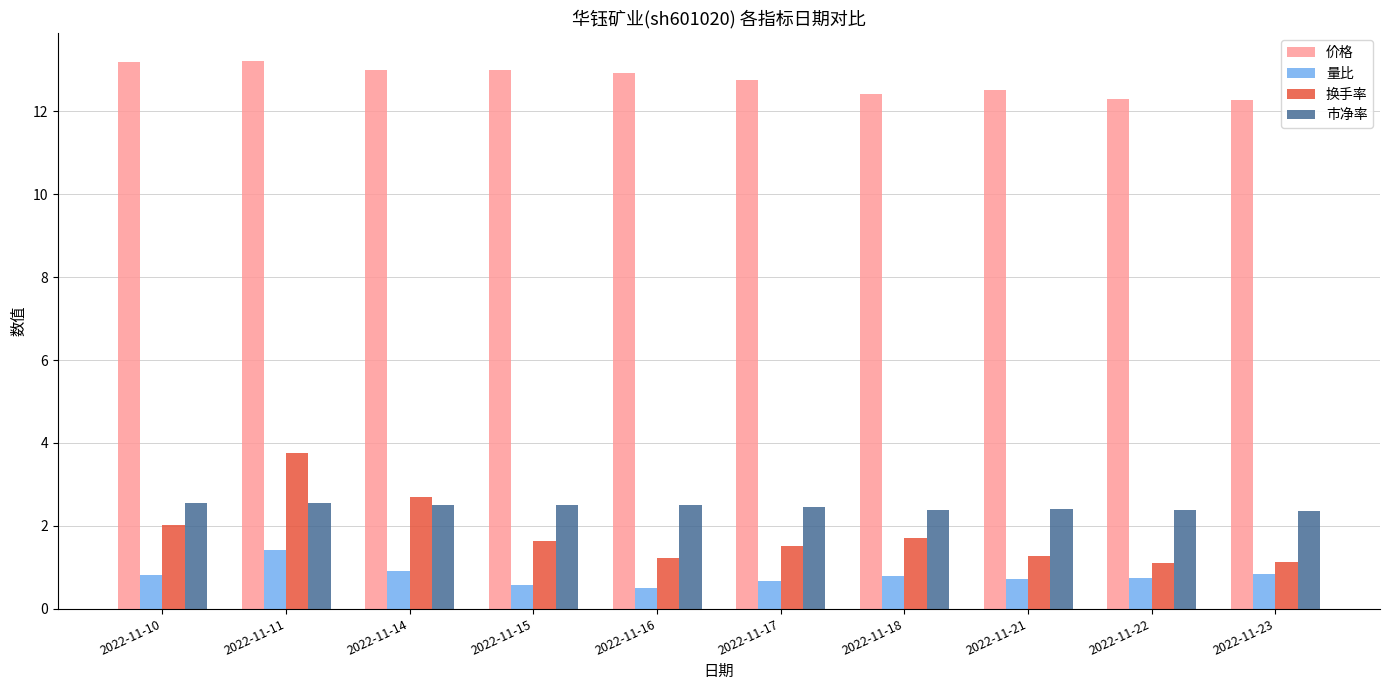

How many bars are there in each group?

4